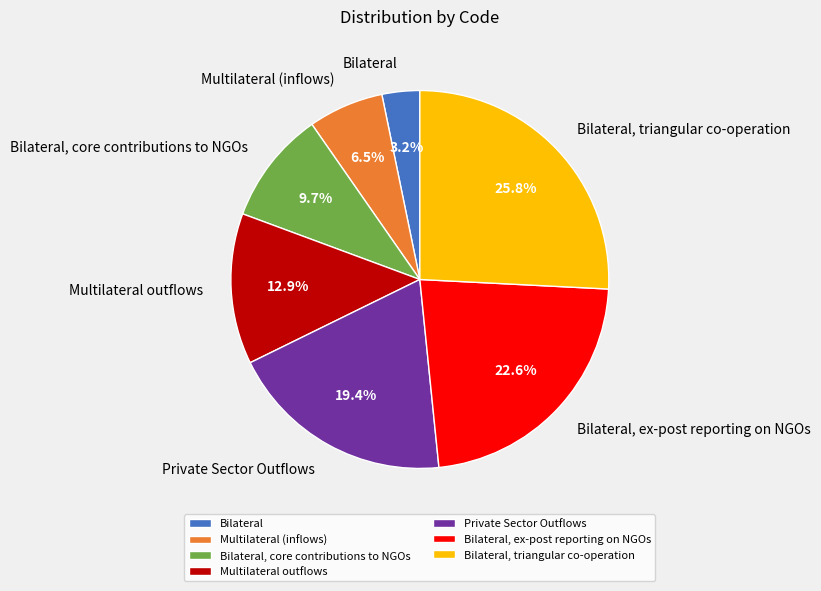

To the nearest percent, what is the difference between the Private Sector Outflows and Bilateral, core contributions to NGOs slice percentages?

10%